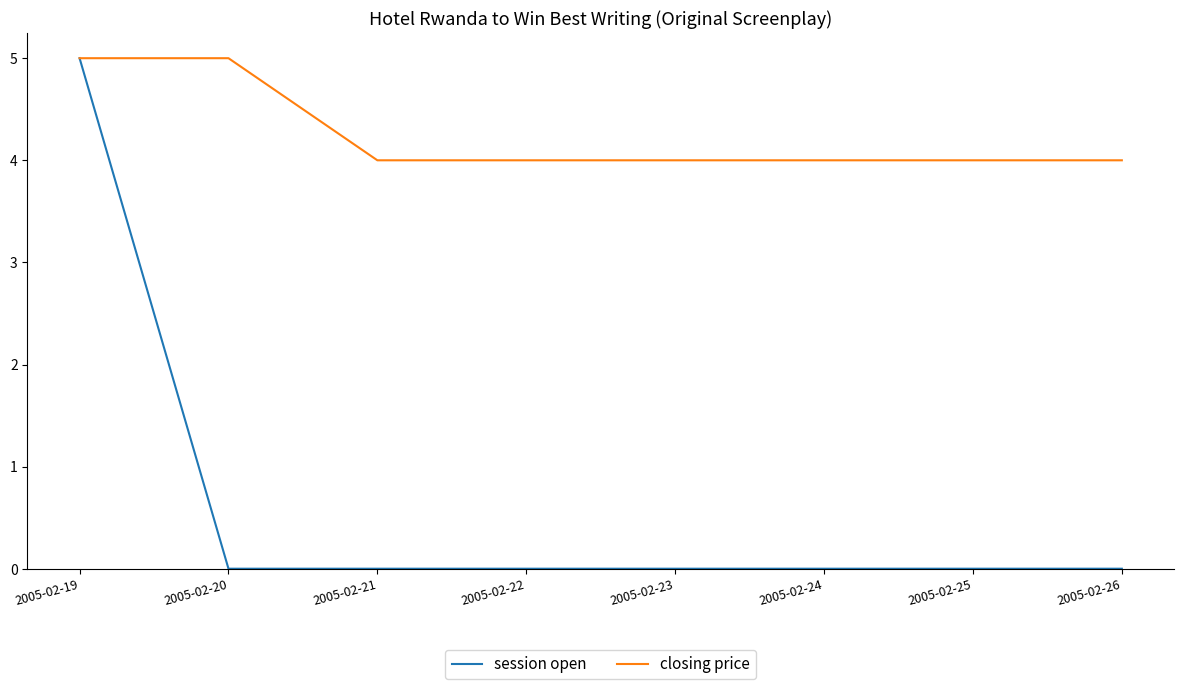

What is the highest value of the closing price series?

5